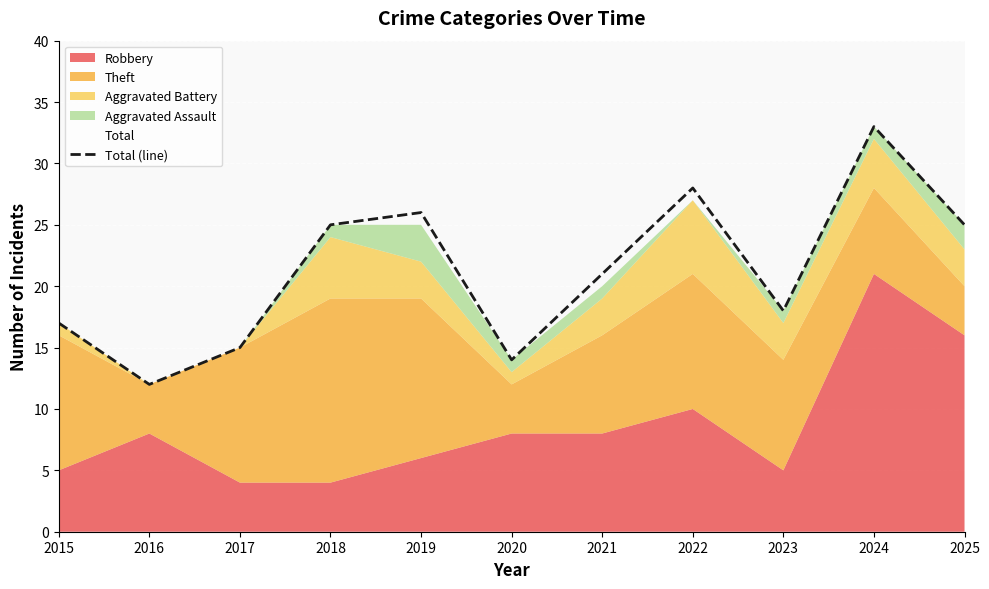

The value at 2021 is 21. True or false?

True